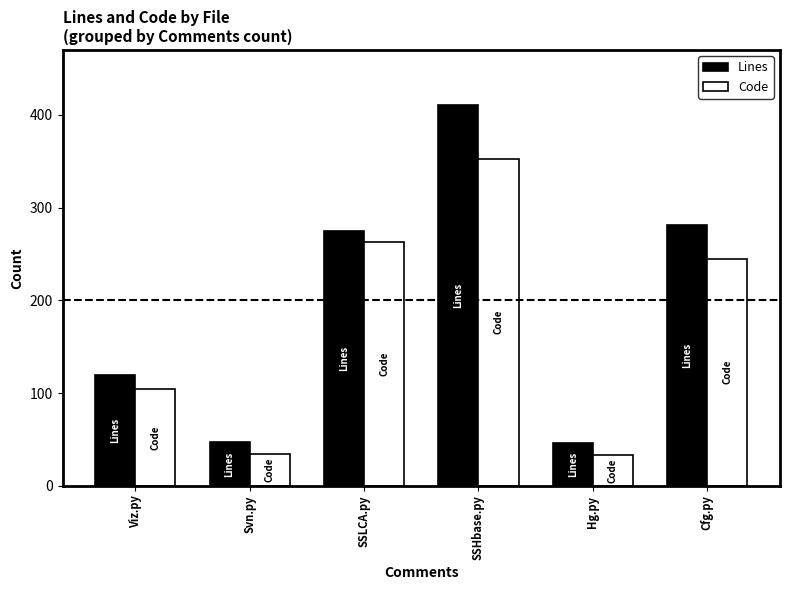

What is the approximate value of Code at Viz.py?

104